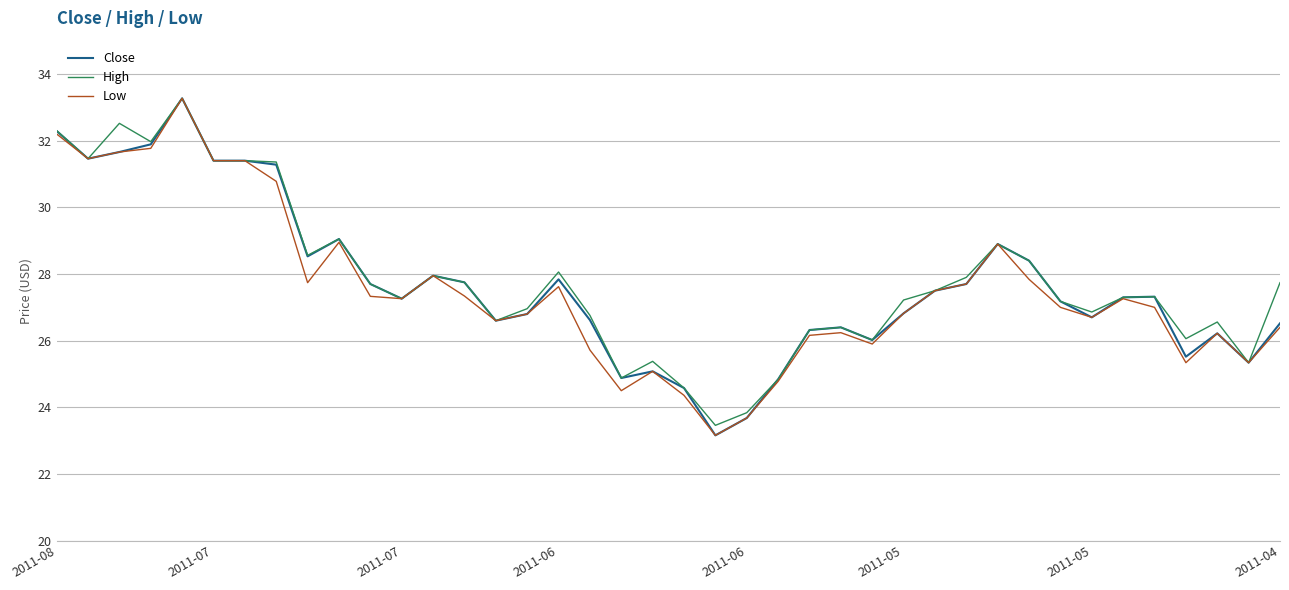

What is the minimum value shown in the chart?

23.2